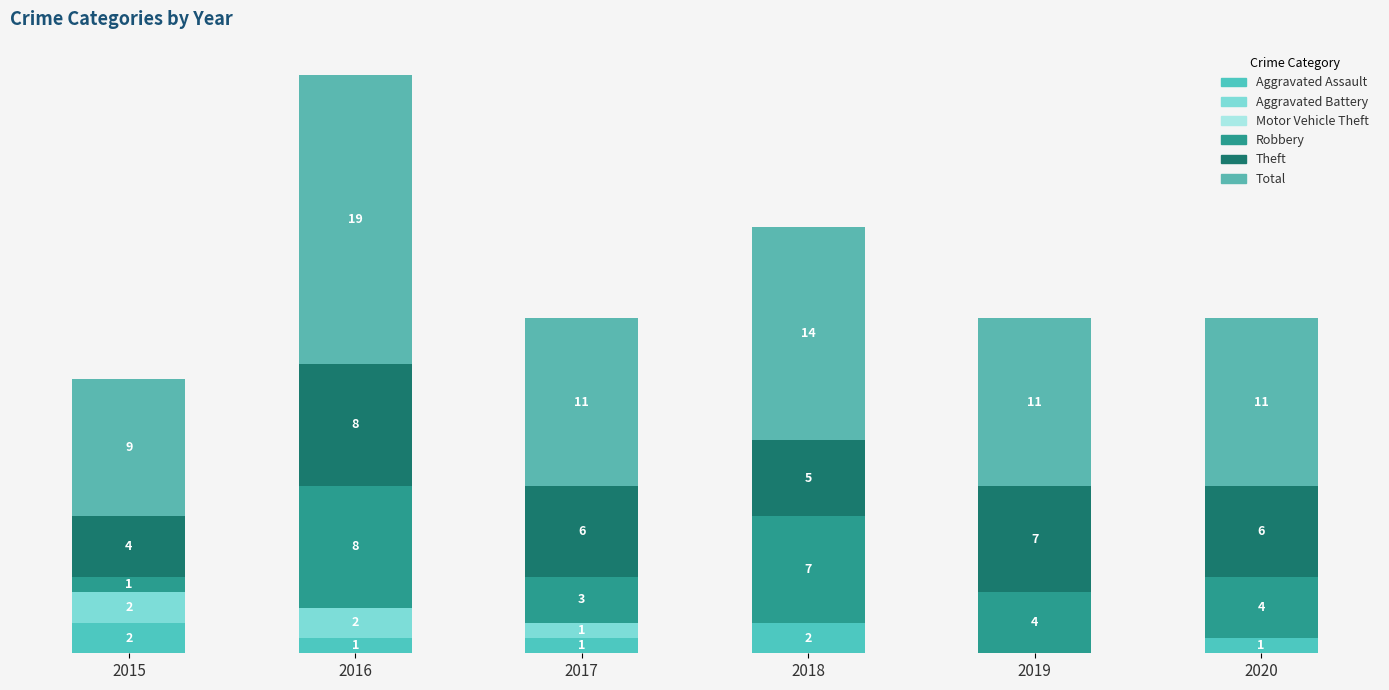

What is the approximate value of Aggravated Assault at 2018?

2